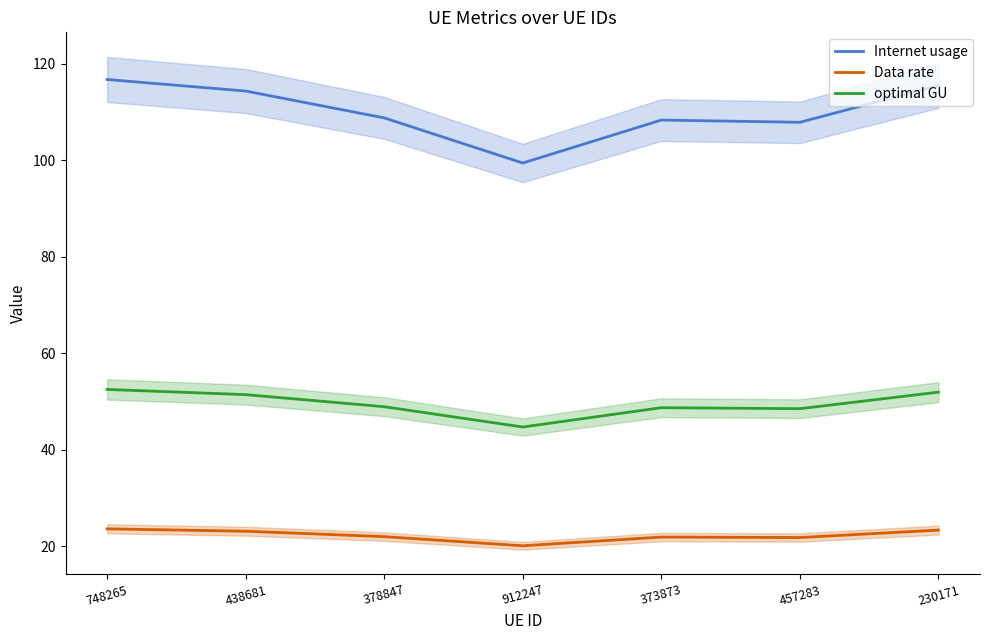

Where does the Internet usage series first go above 108?

748265